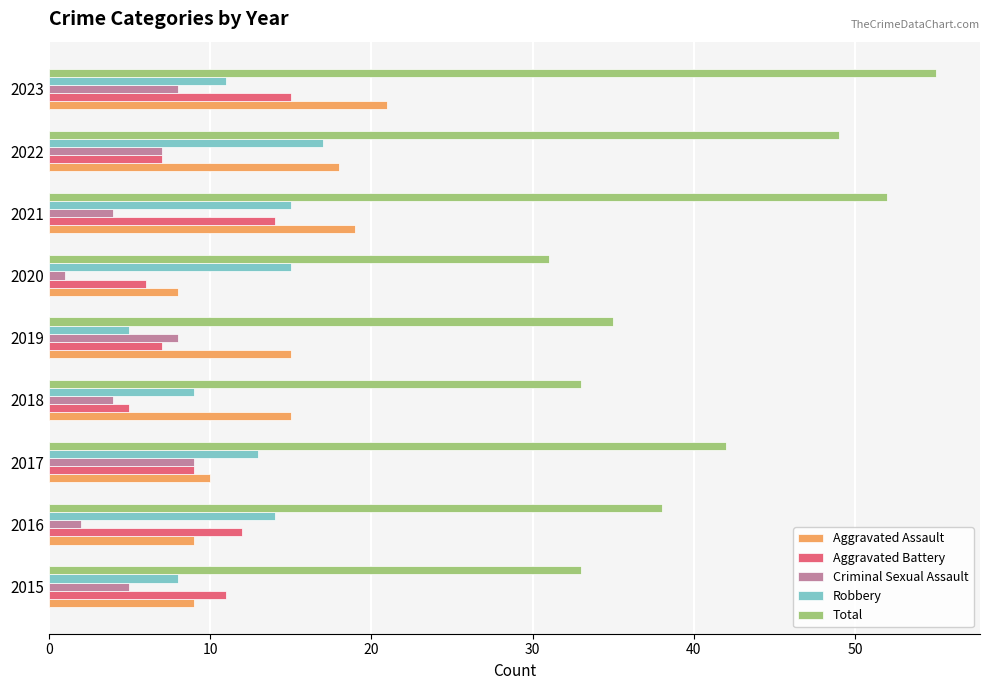

How many data points does each series have?

9